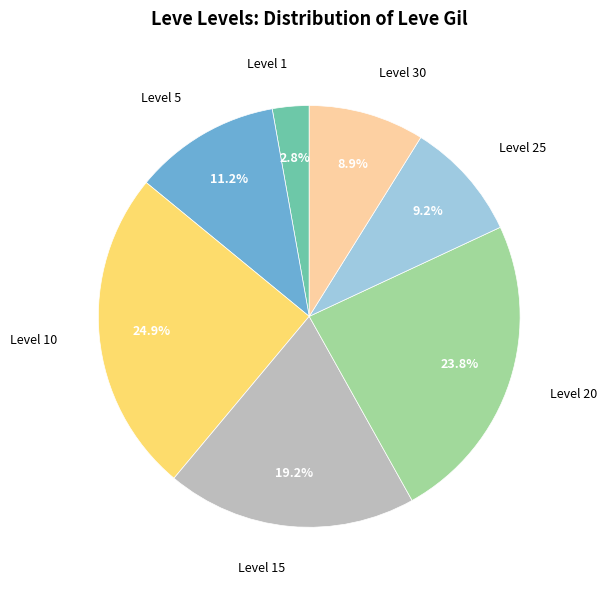

To the nearest percent, what is the average slice percentage?

14%